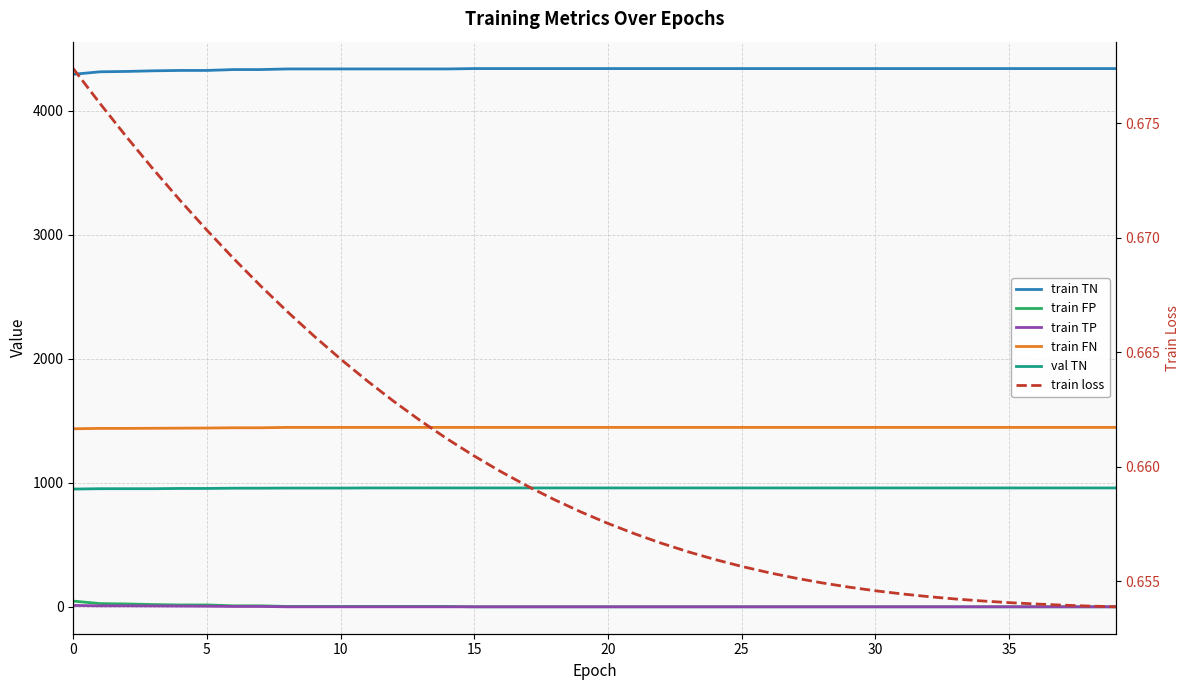

Which series has the largest total across all categories?

train TN